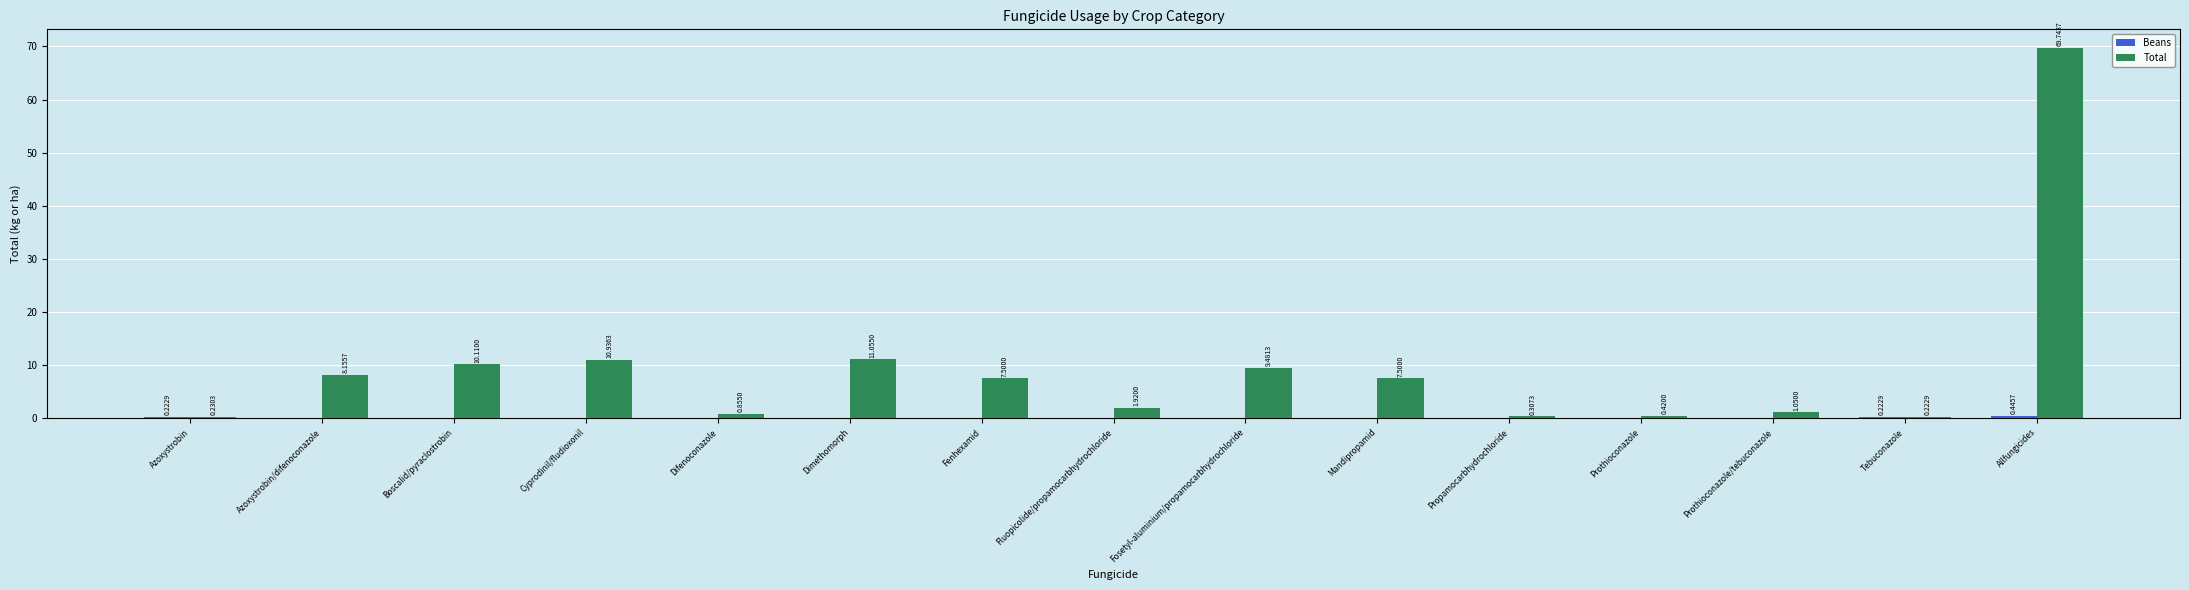

How many groups of bars are there?

15